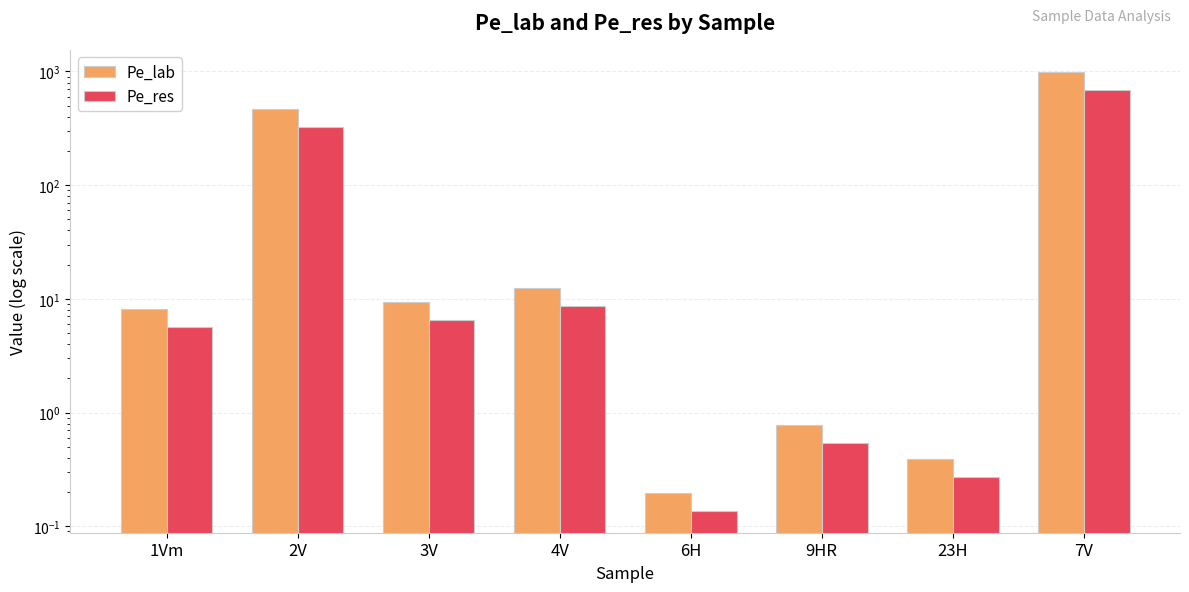

What is the difference between the Pe_res values at 9HR and 2V?

324.6